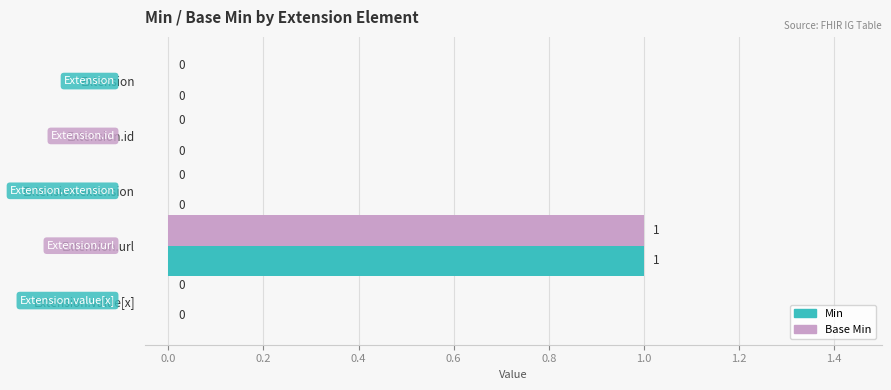

Is the value of Base Min at Extension.extension greater than the value of Min at Extension.url?

No